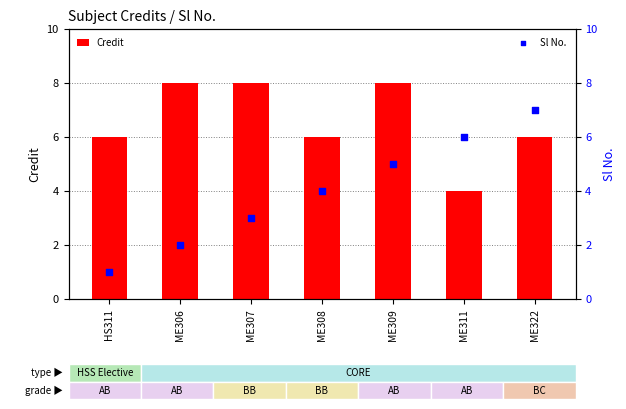

Is the value of Credit at ME308 greater than the value of Sl No. at ME306?

Yes